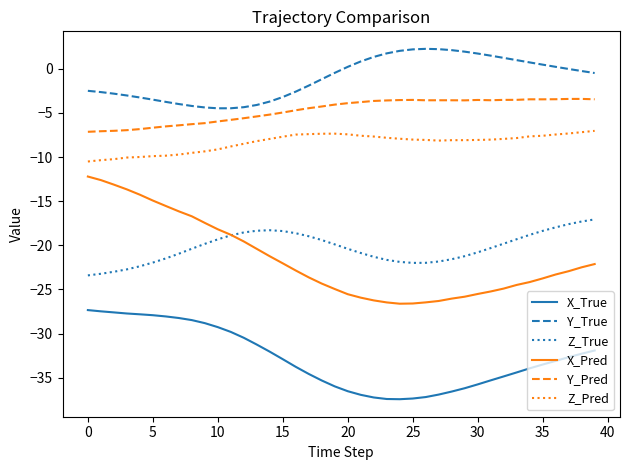

Which series has the widest spread of values?

X_Pred